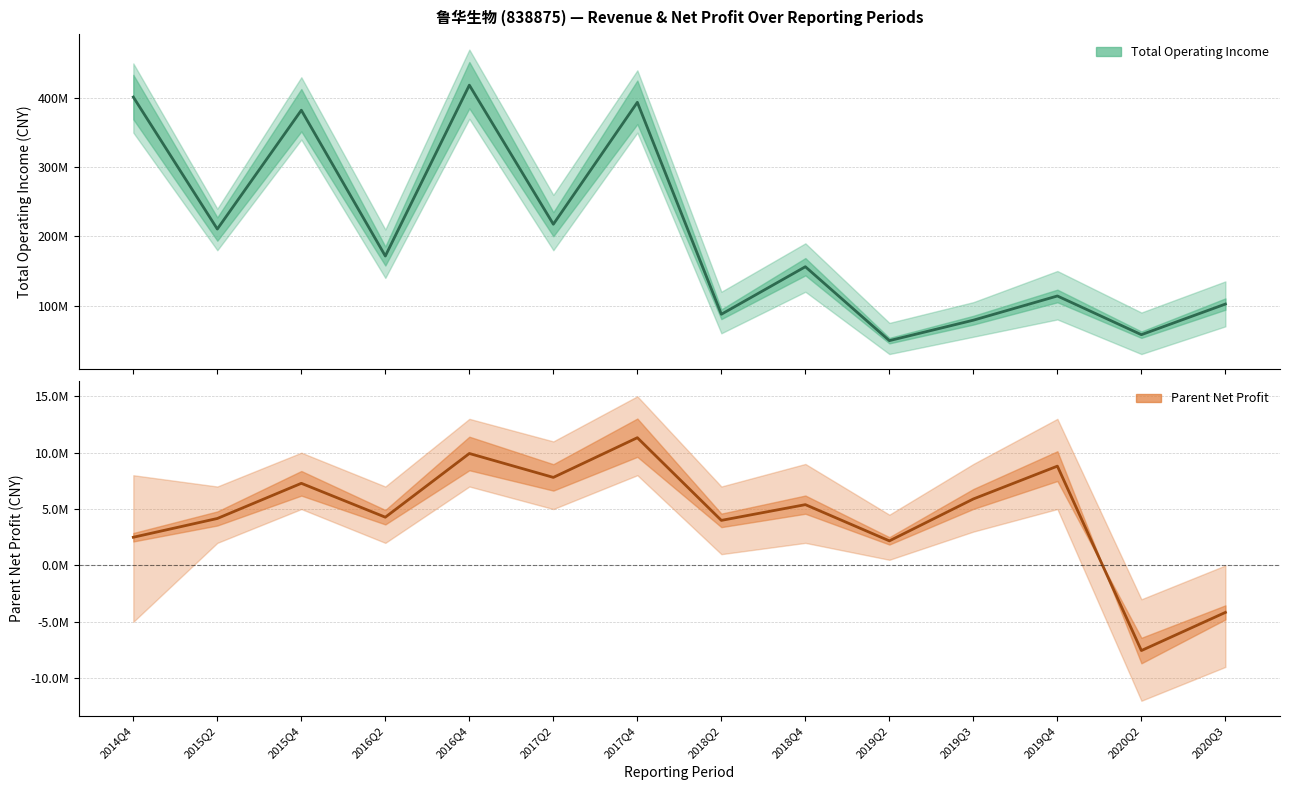

True or false: Total Operating Income and Parent Net Profit intersect in this chart.

False